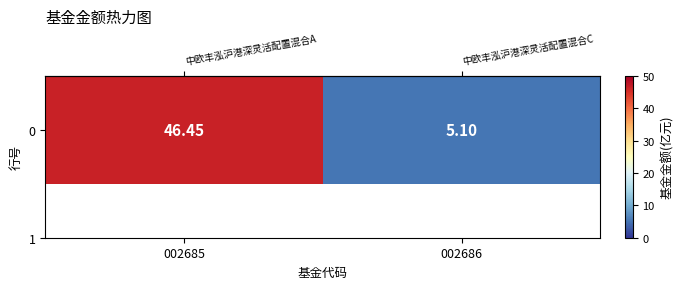

At which label is the value closest to 25?

002686